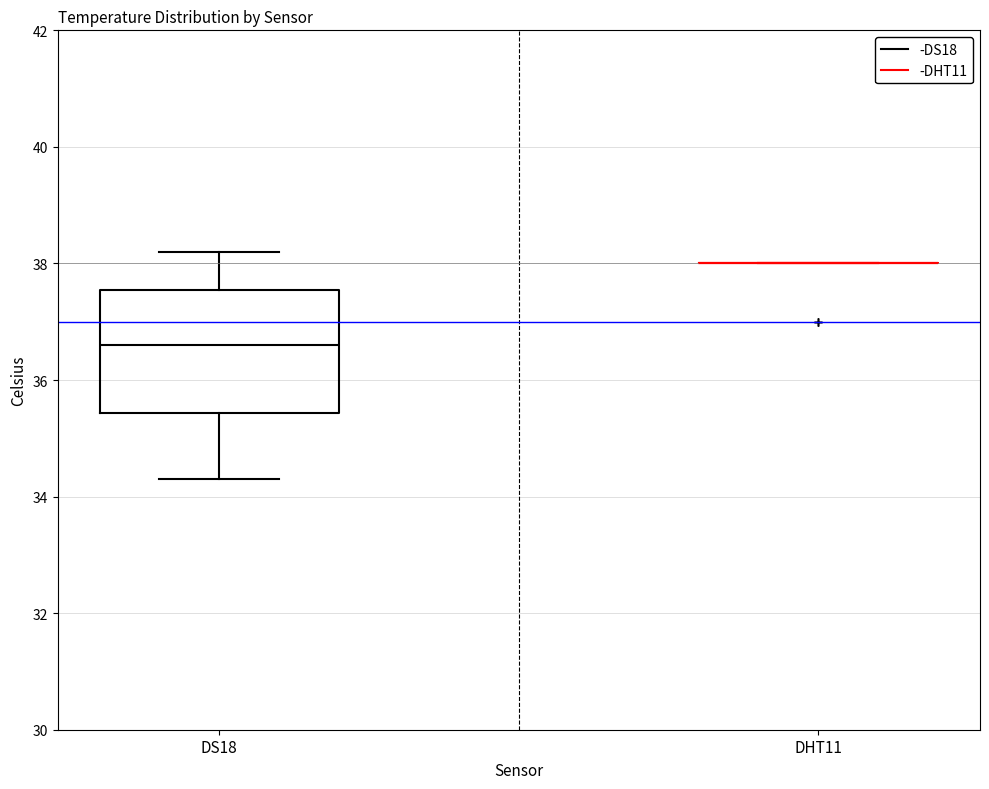

Which box is the tallest, from its lower edge to its upper edge?

DS18